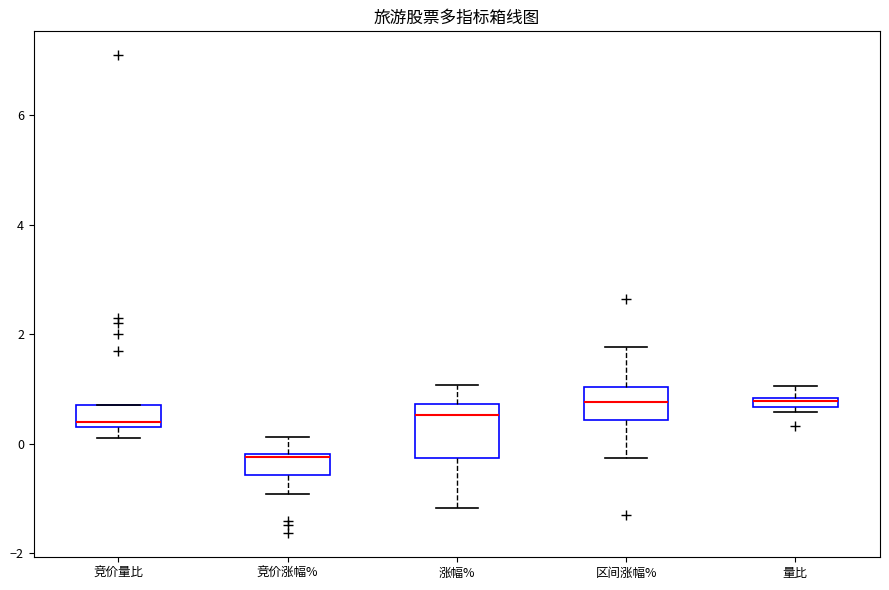

Comparing the boxes themselves (not the whiskers), which one is the tallest?

涨幅%